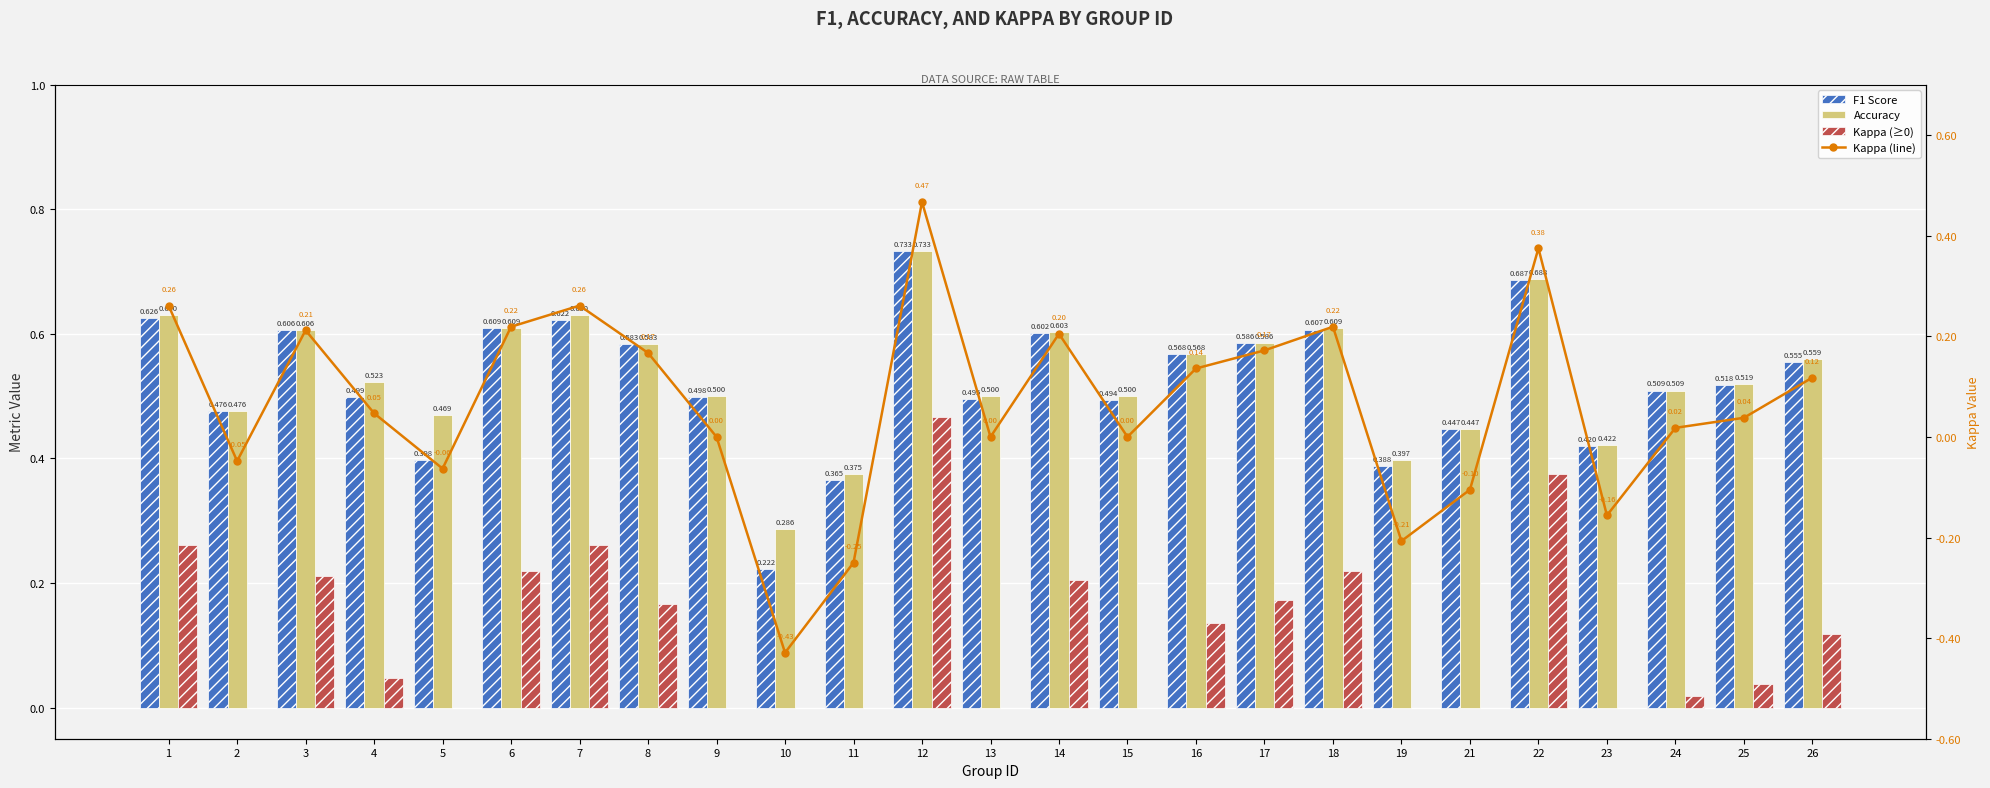

Which has a higher value, 23 or 15?

15